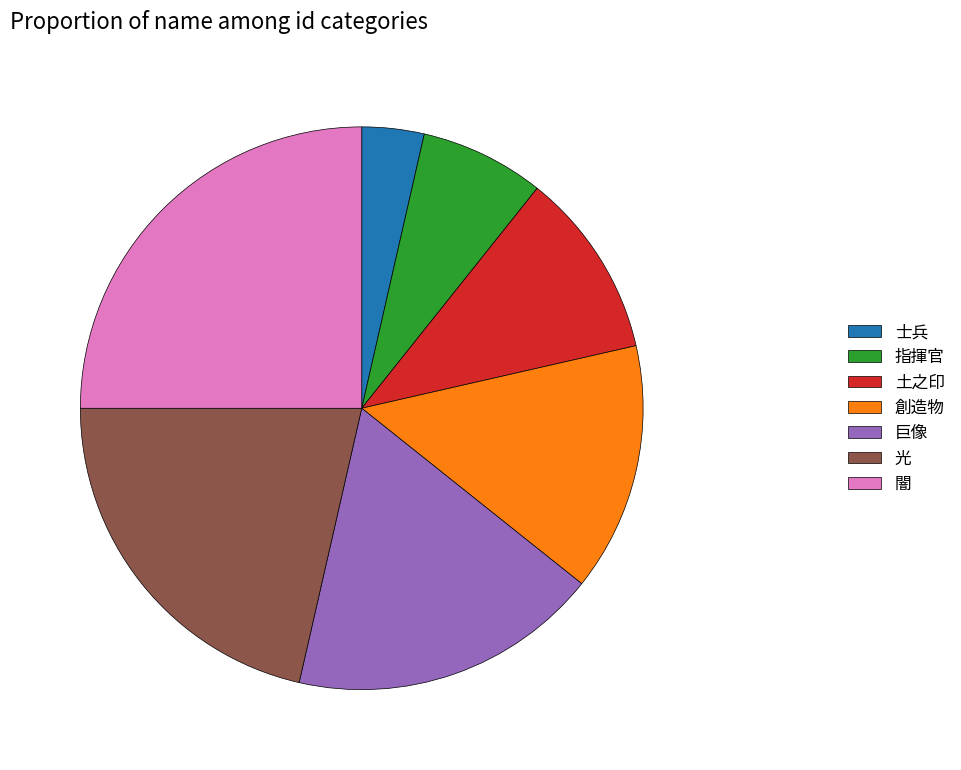

What is the largest slice in the pie chart?

闇